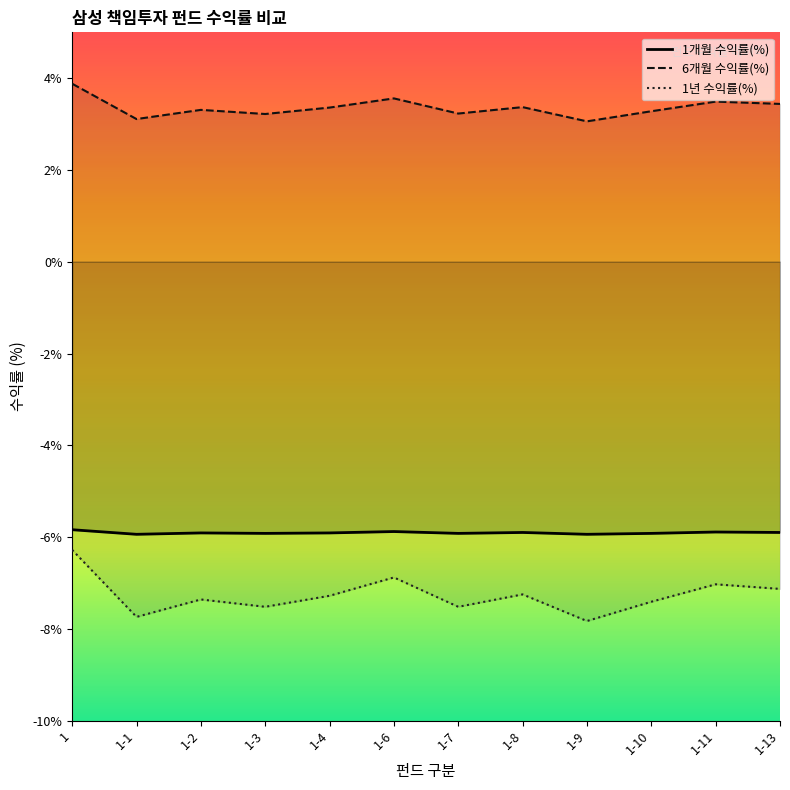

At 1-1, list the series in order from largest to smallest.

6개월 수익률(%), 1개월 수익률(%), 1년 수익률(%)